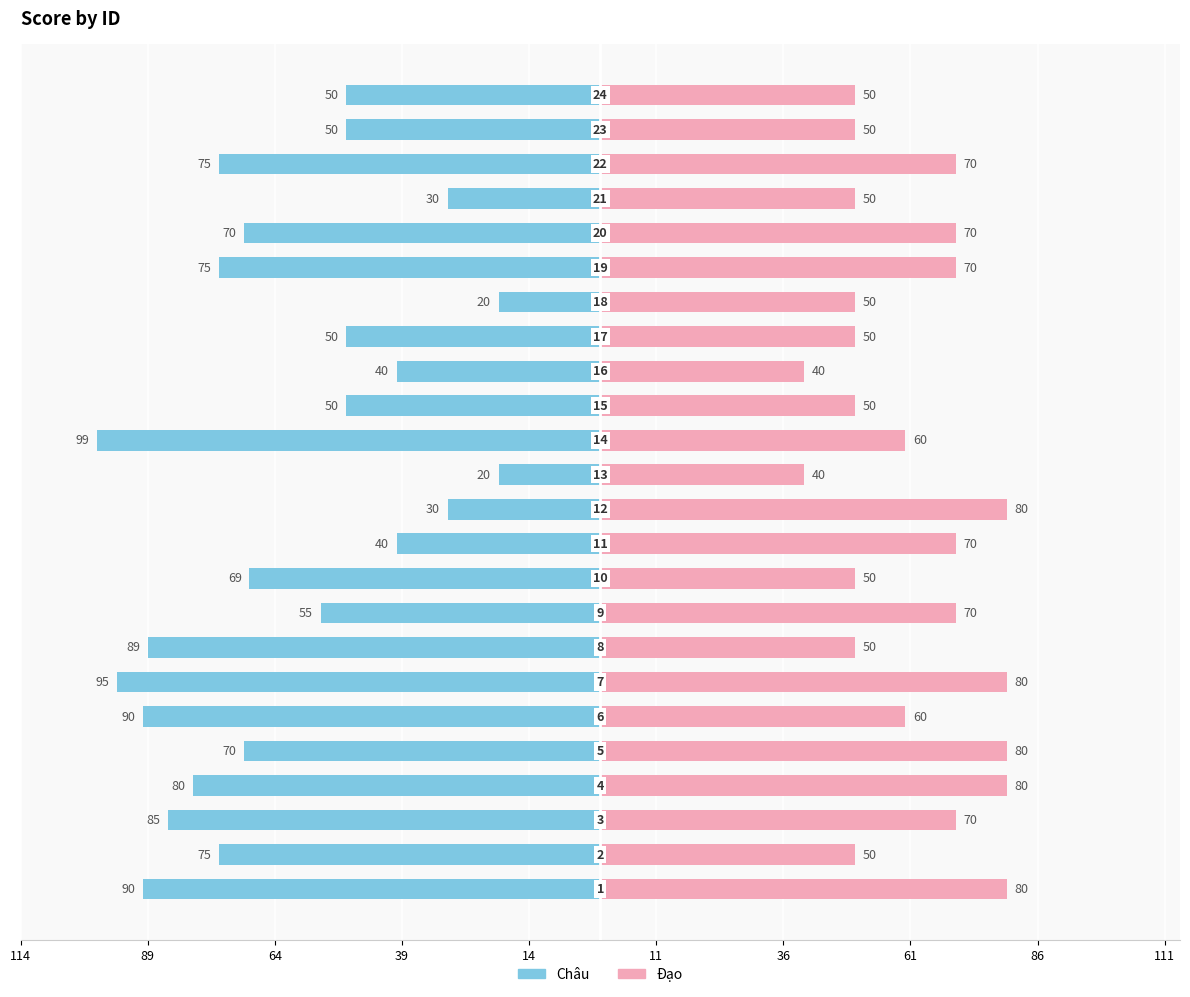

Count the number of categories in the chart.

24